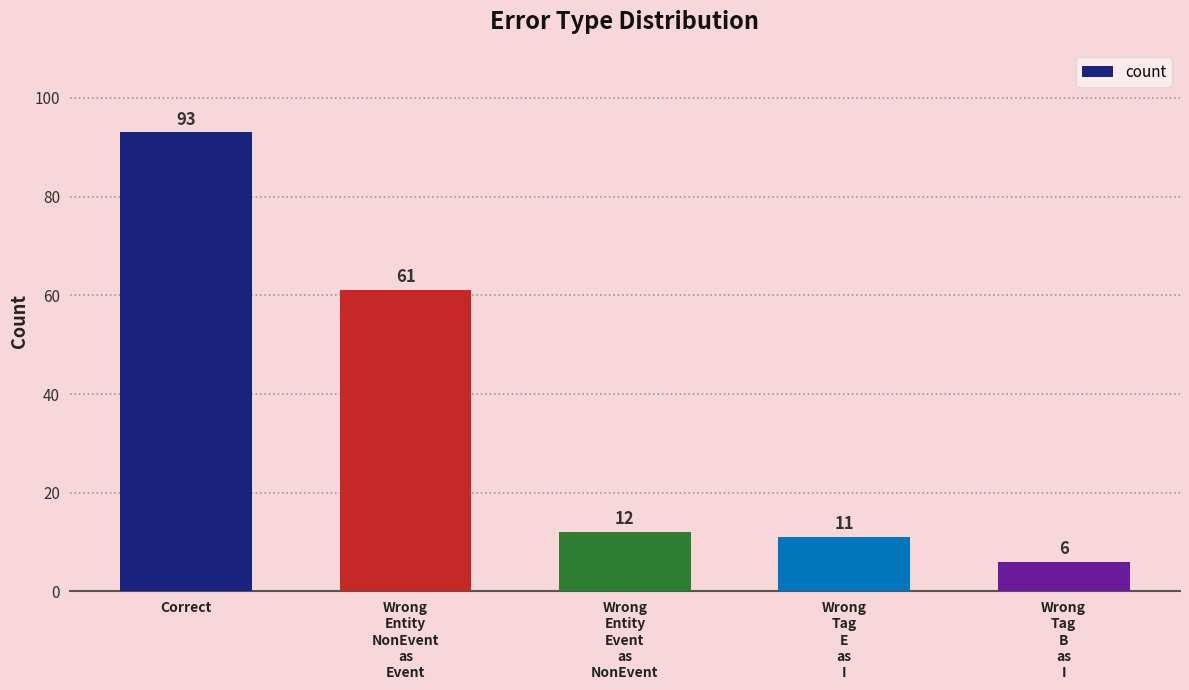

Which category has the highest value across all series?

Correct